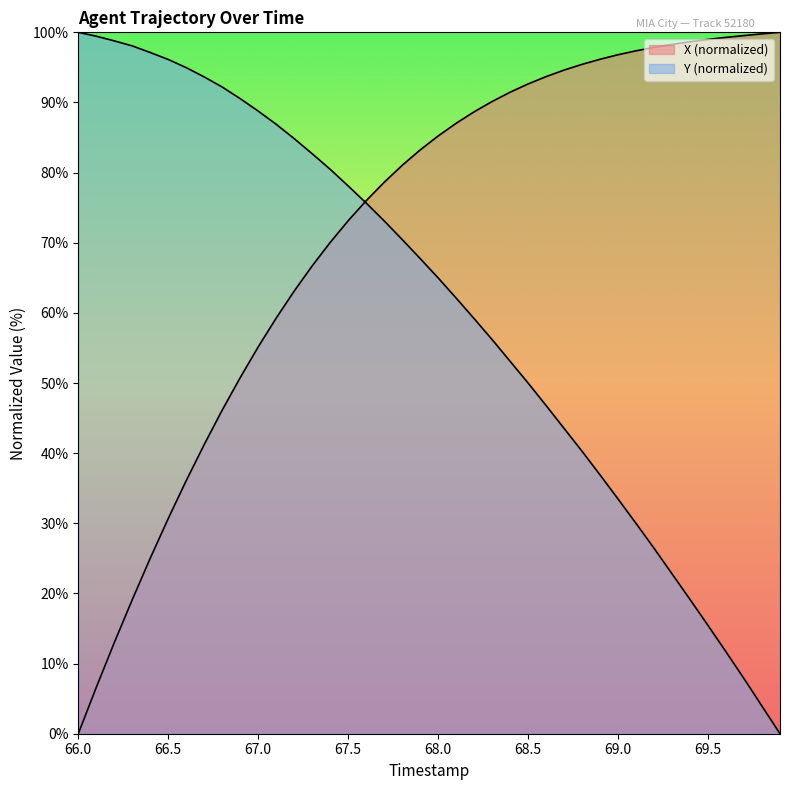

At which label does X reach its peak?

69.9